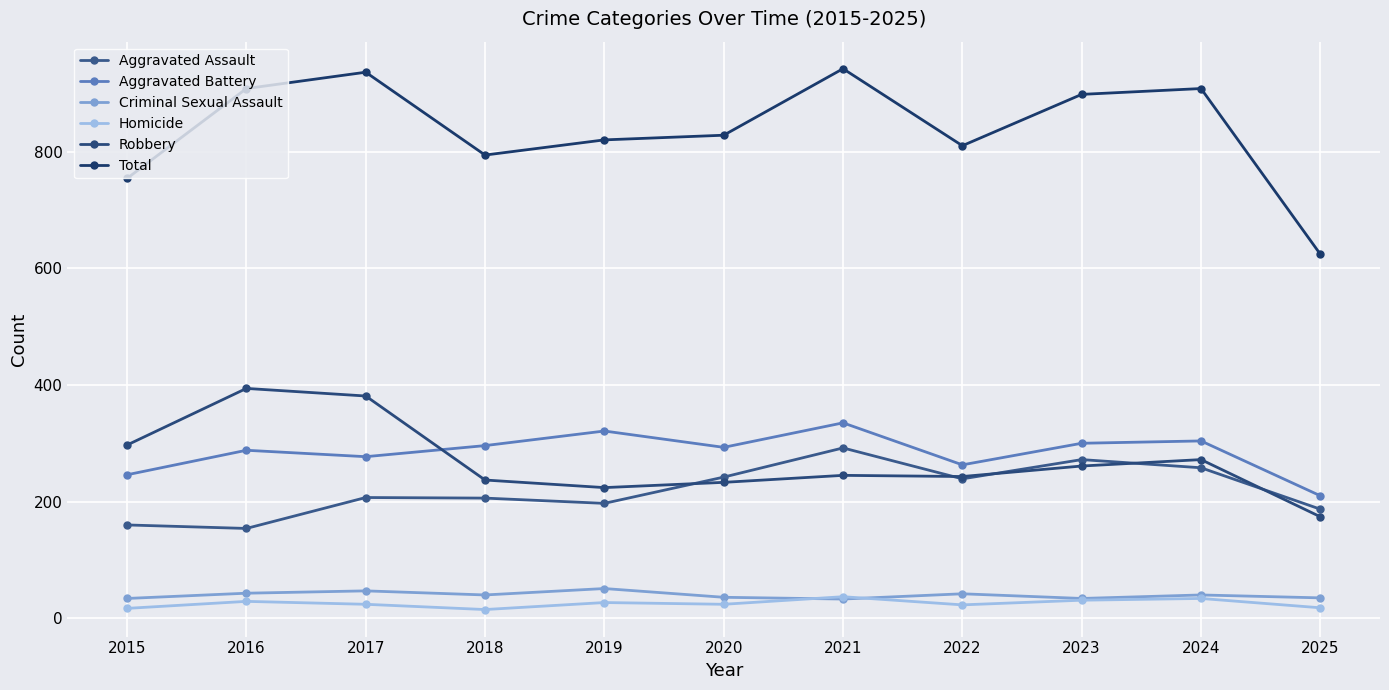

Between which two adjacent categories do Robbery and Aggravated Assault first intersect?

2019 and 2020